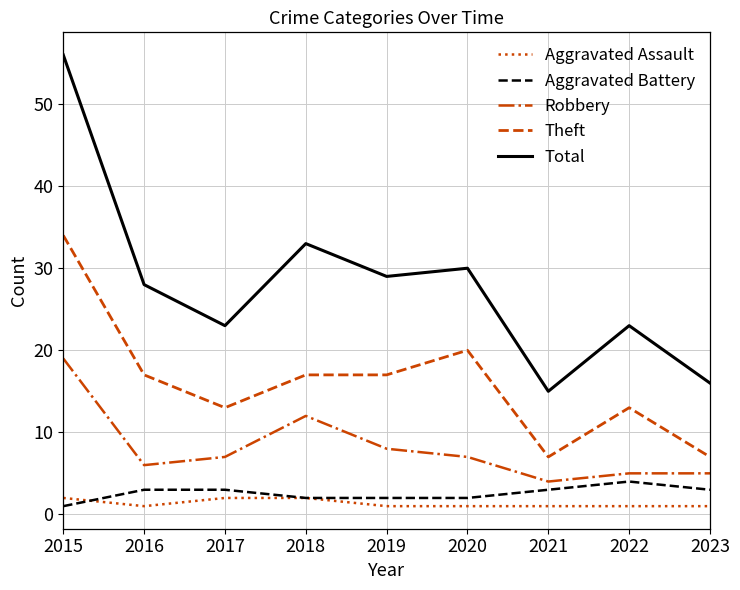

What is the minimum value for Theft?

7